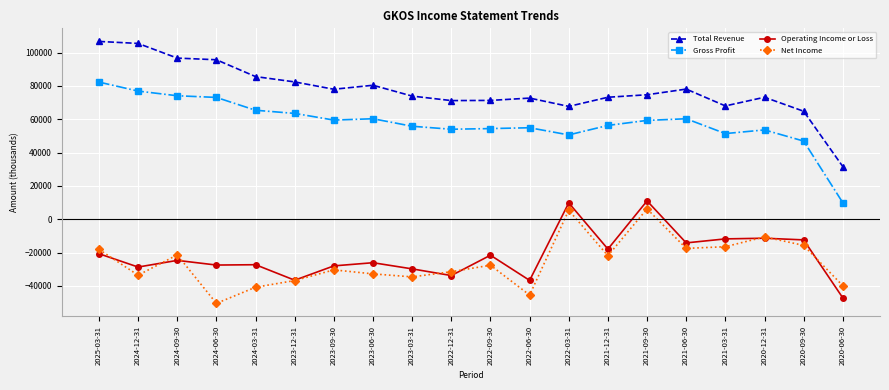

Which category has the highest value in the Gross Profit series?

2025-03-31